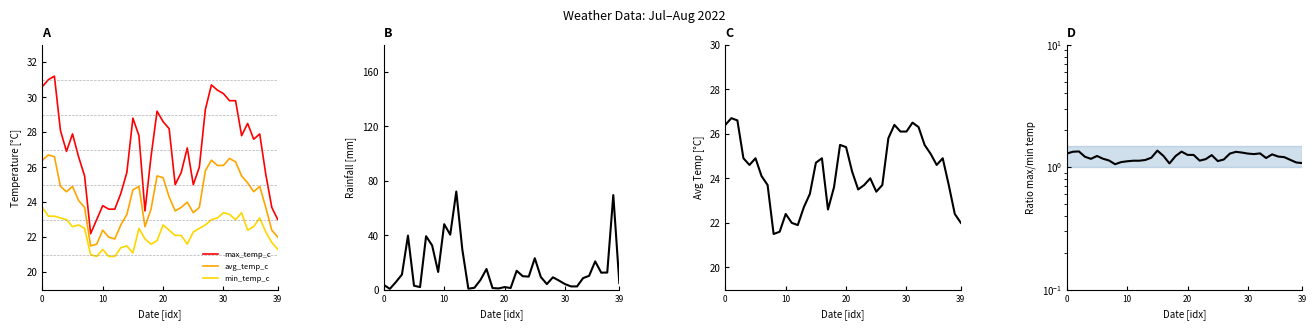

The value of max_temp_c/min_temp_c at 32 is 0.6. True or false?

False